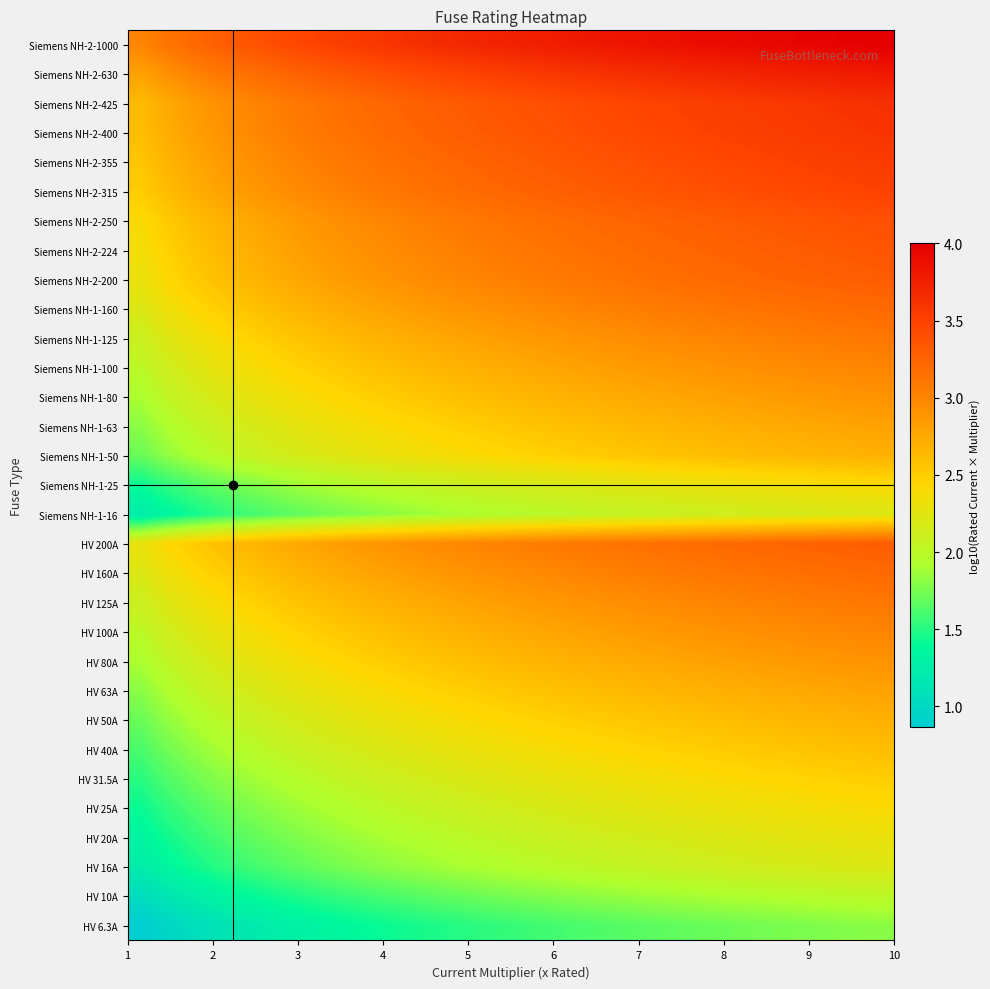

How many data points does each series have?

30